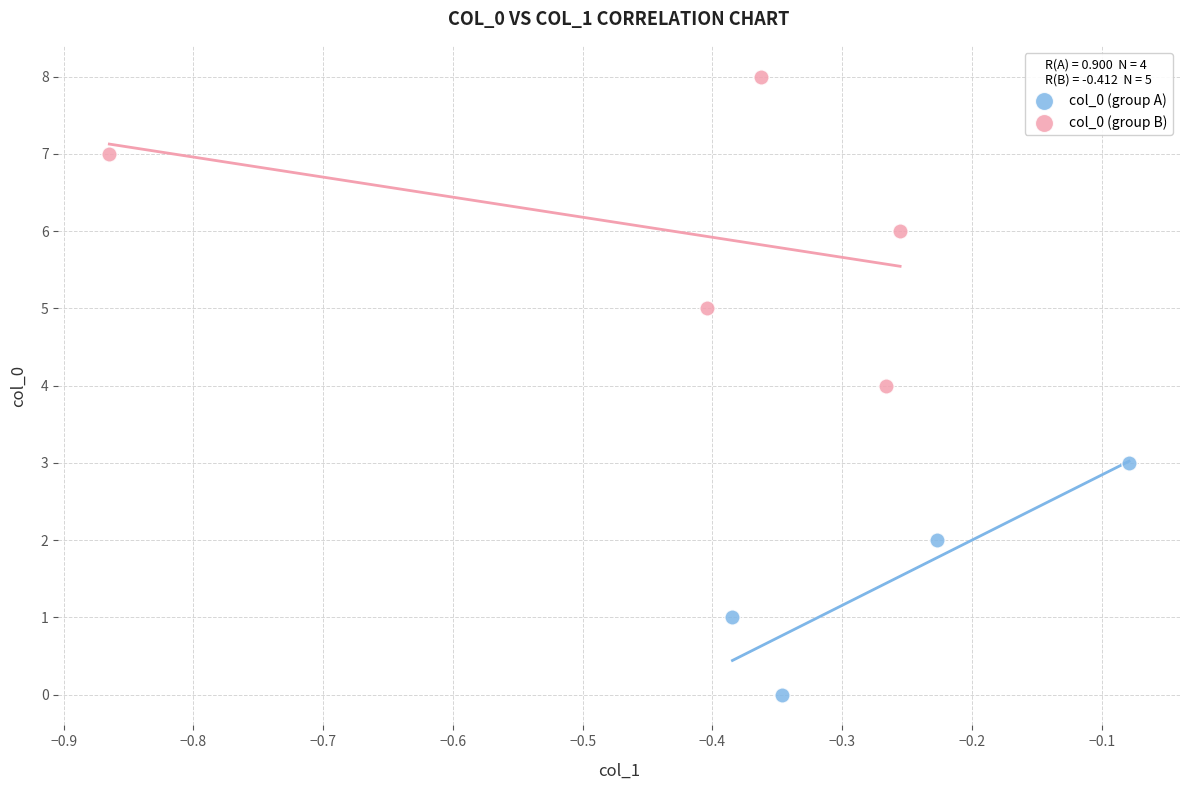

Which series has the largest Y range (max minus min)?

col_0 (group B)